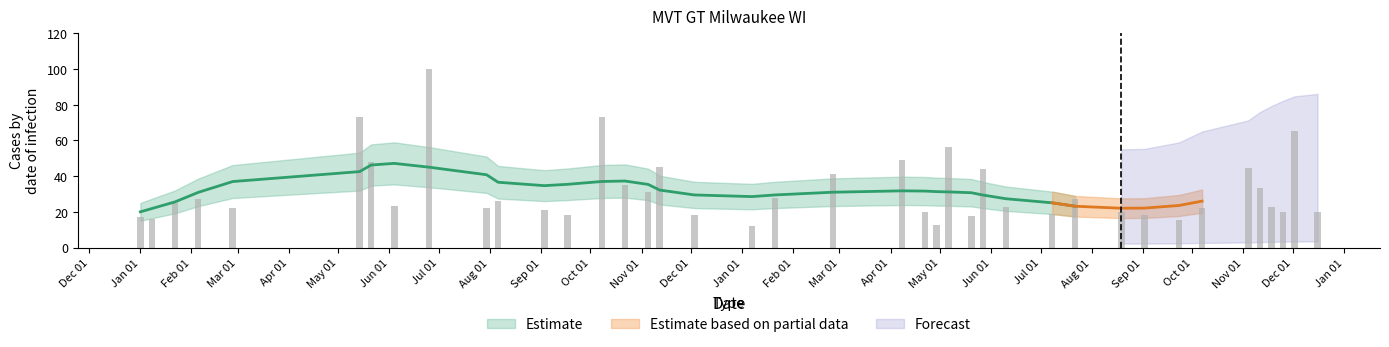

Count the number of values greater than 23.

19